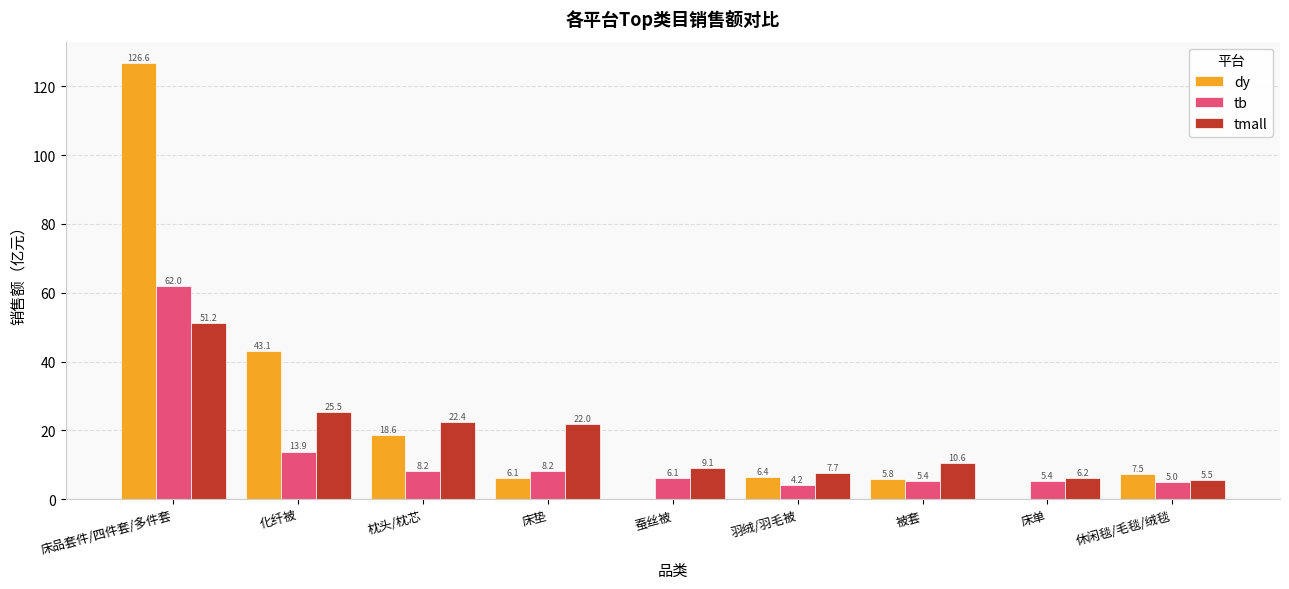

What is the sum of the tmall values at 蚕丝被 and 床单?

15.3